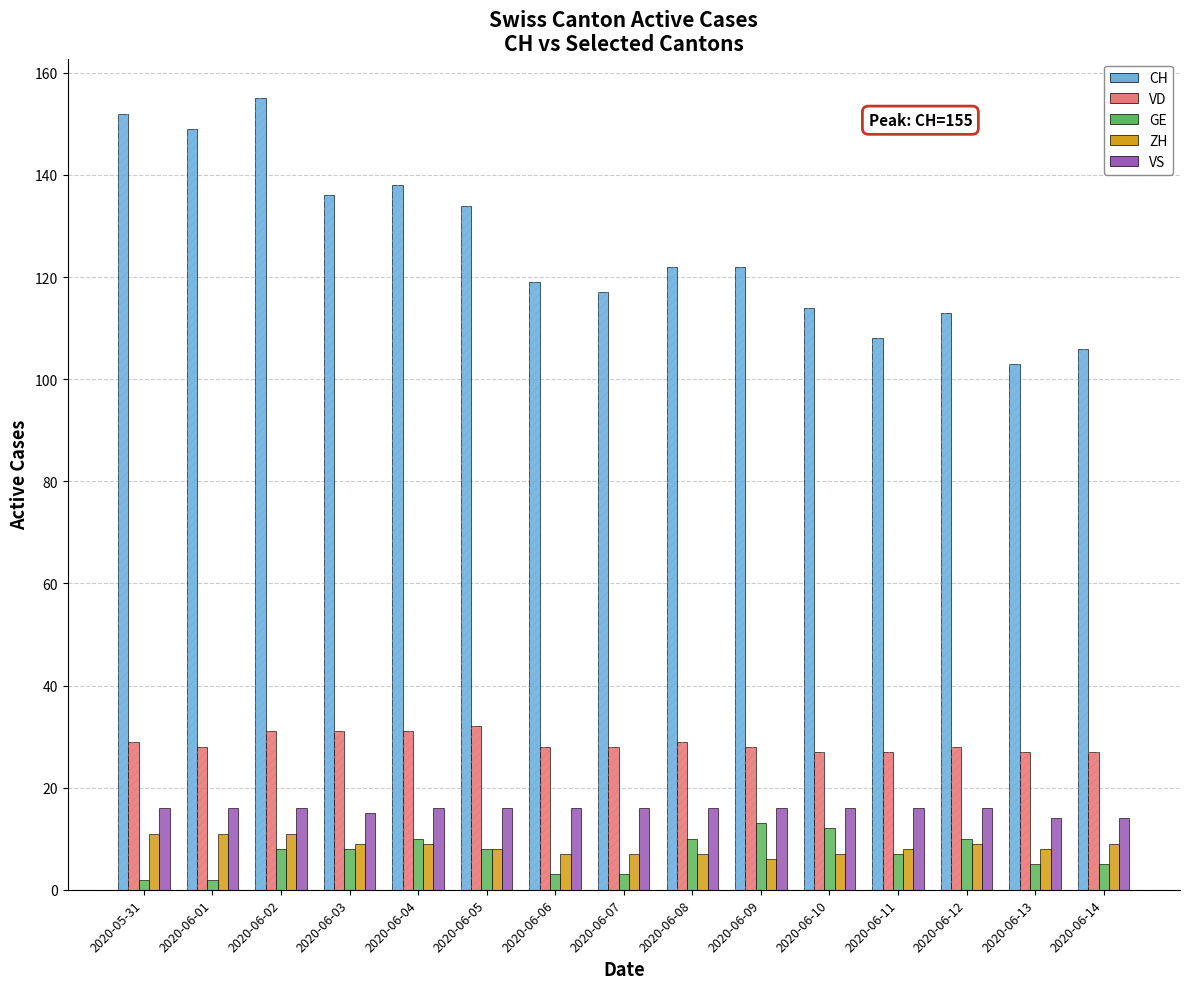

Are the bars grouped side by side (vs. stacked)?

Yes